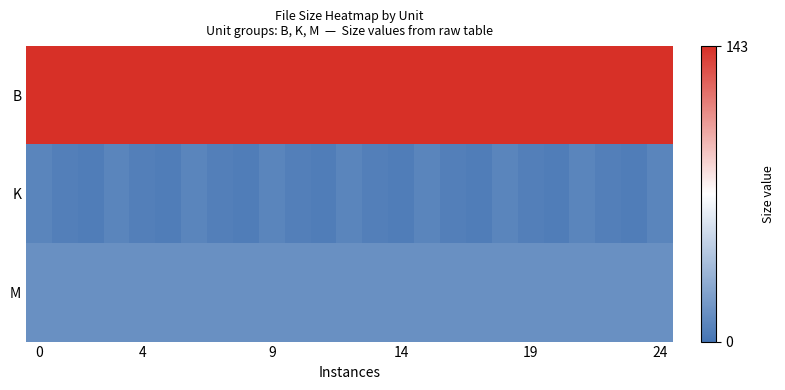

What is the greatest value displayed?

143.0